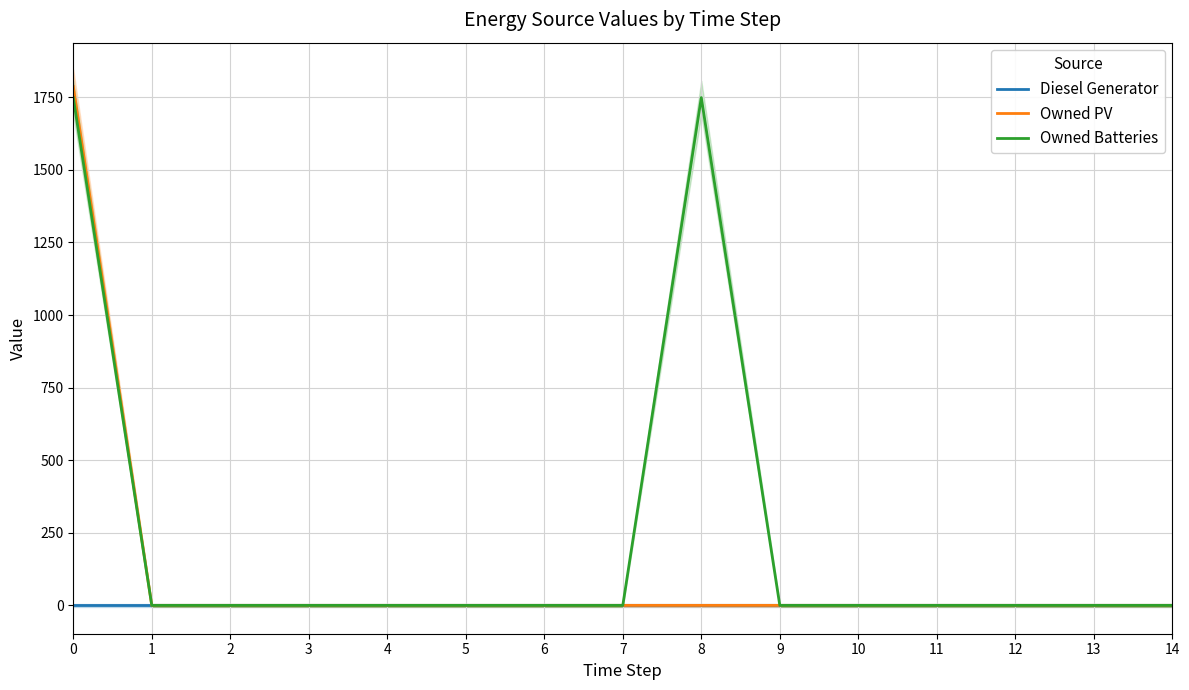

Reading left to right, extract all data points from this chart.

Diesel Generator: 0	0	0	0	0	0	0	0	0	0	0	0	0	0	0
Owned PV: 1787	0	0	0	0	0	0	0	0	0	0	0	0	0	0
Owned Batteries: 1749	0	0	0	0	0	0	0	1749	0	0	0	0	0	0